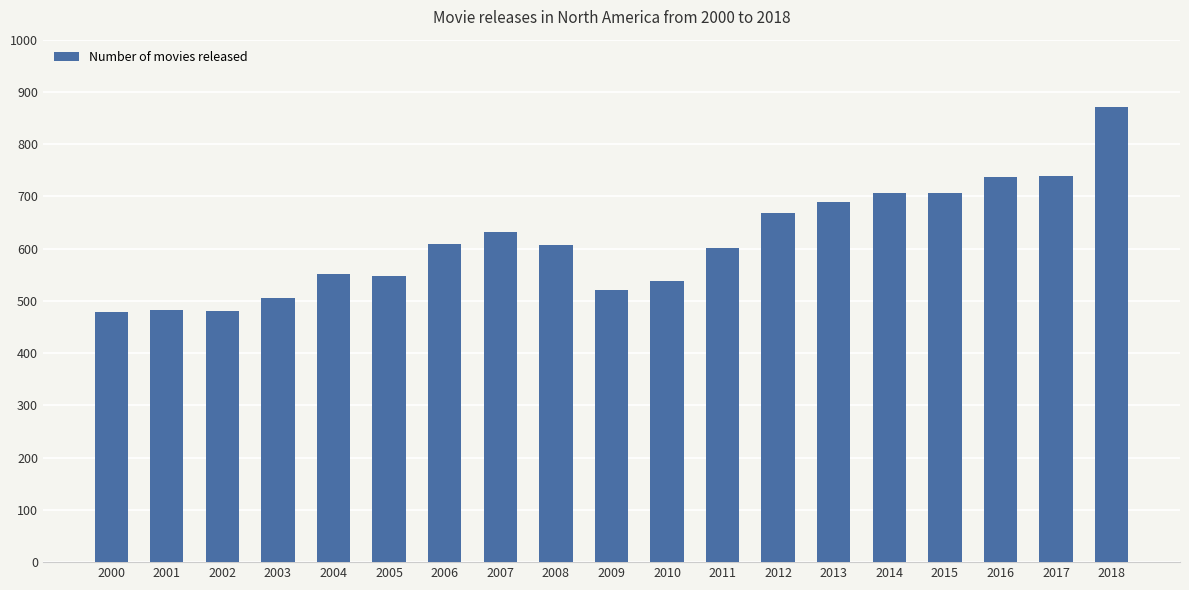

What is the difference between the values at 2013 and 2002?

209